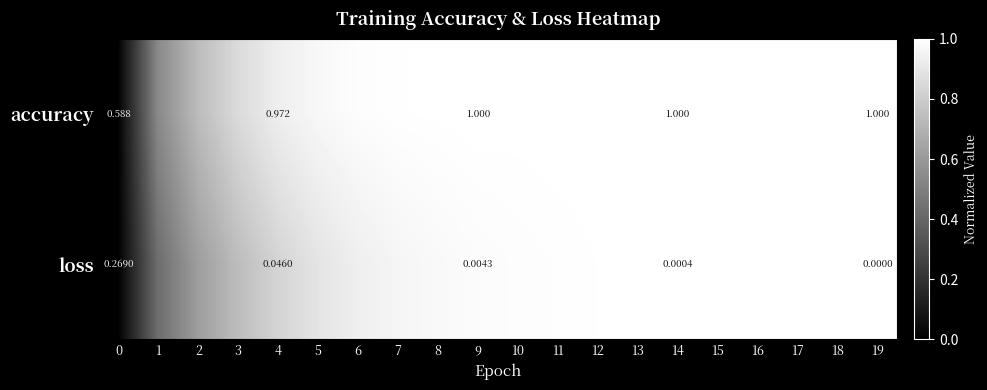

Which series has the widest spread of values?

accuracy